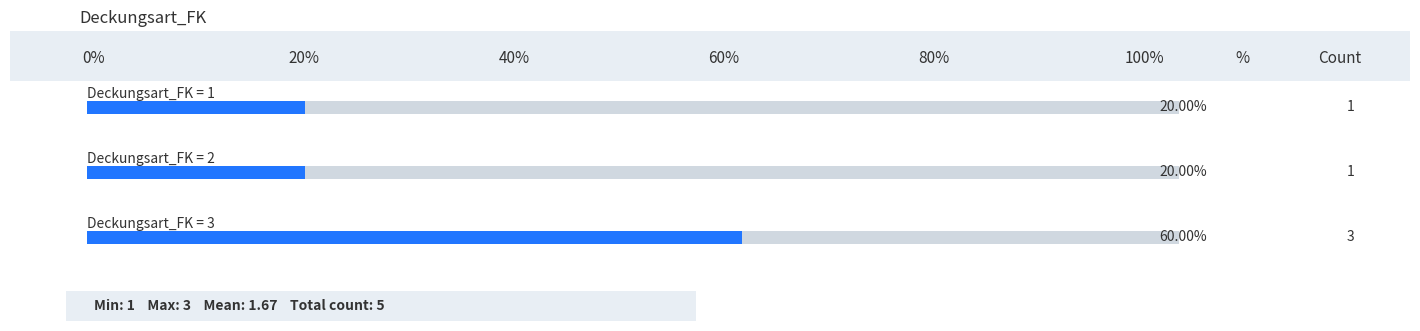

What is the sum of the values at 1 and 3?

4